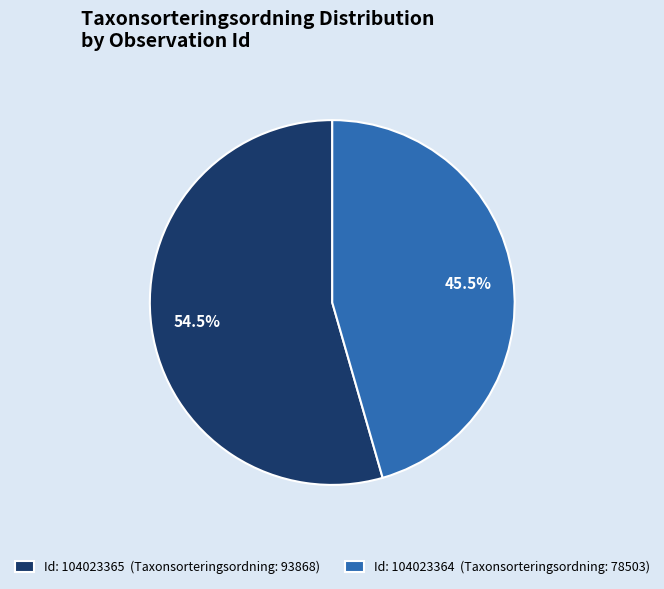

How many segments does this pie chart have?

2